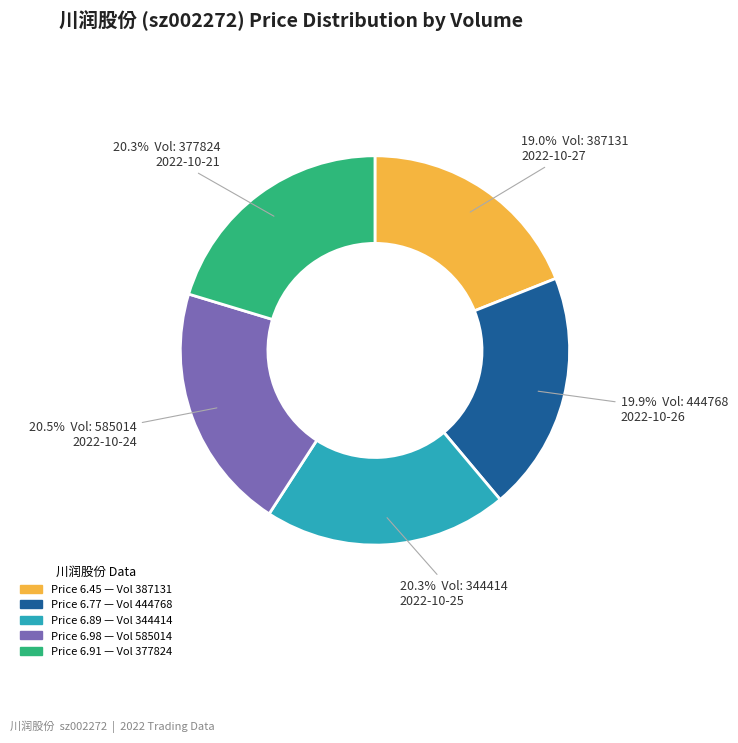

Is there any slice that represents more than half of the pie?

No